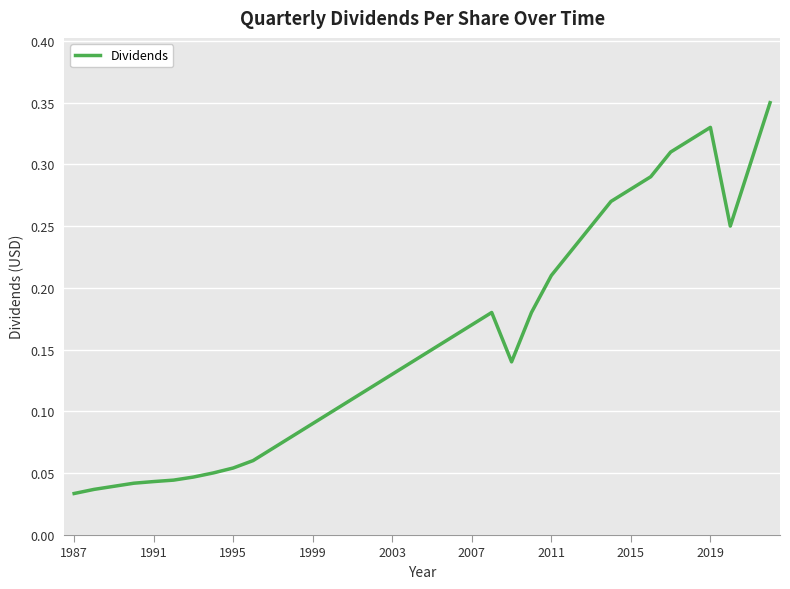

What is the average value?

0.2